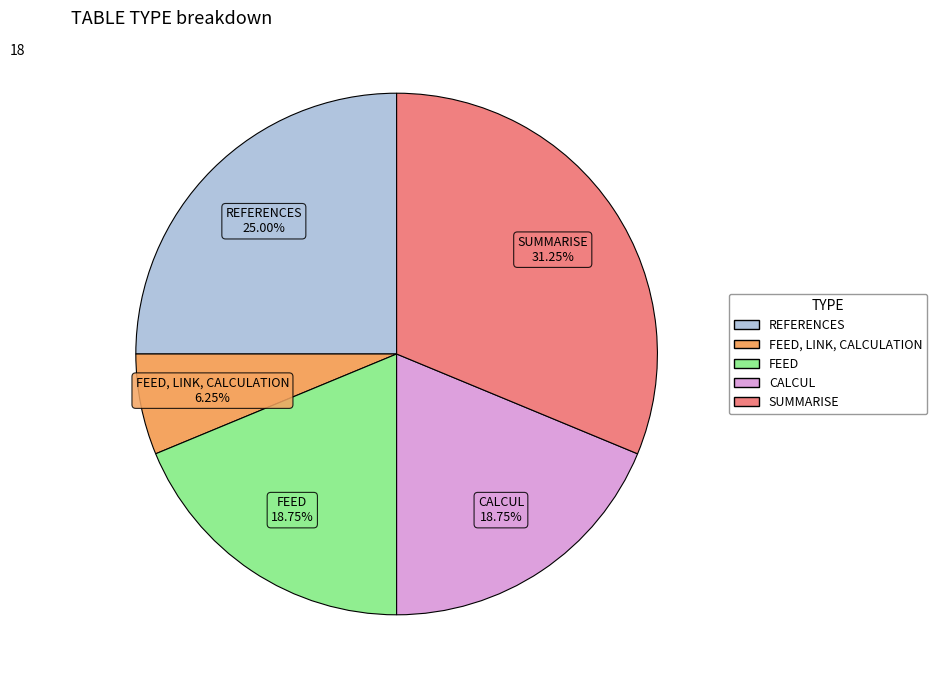

Which has a higher value, FEED, LINK, CALCULATION or CALCUL?

CALCUL